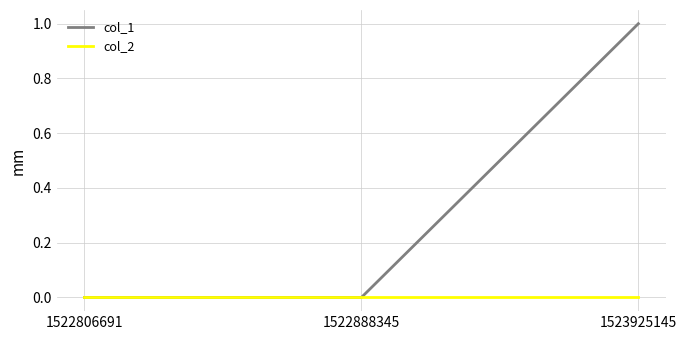

What is the difference between the col_1 values at 1523925145 and 1522888345?

1